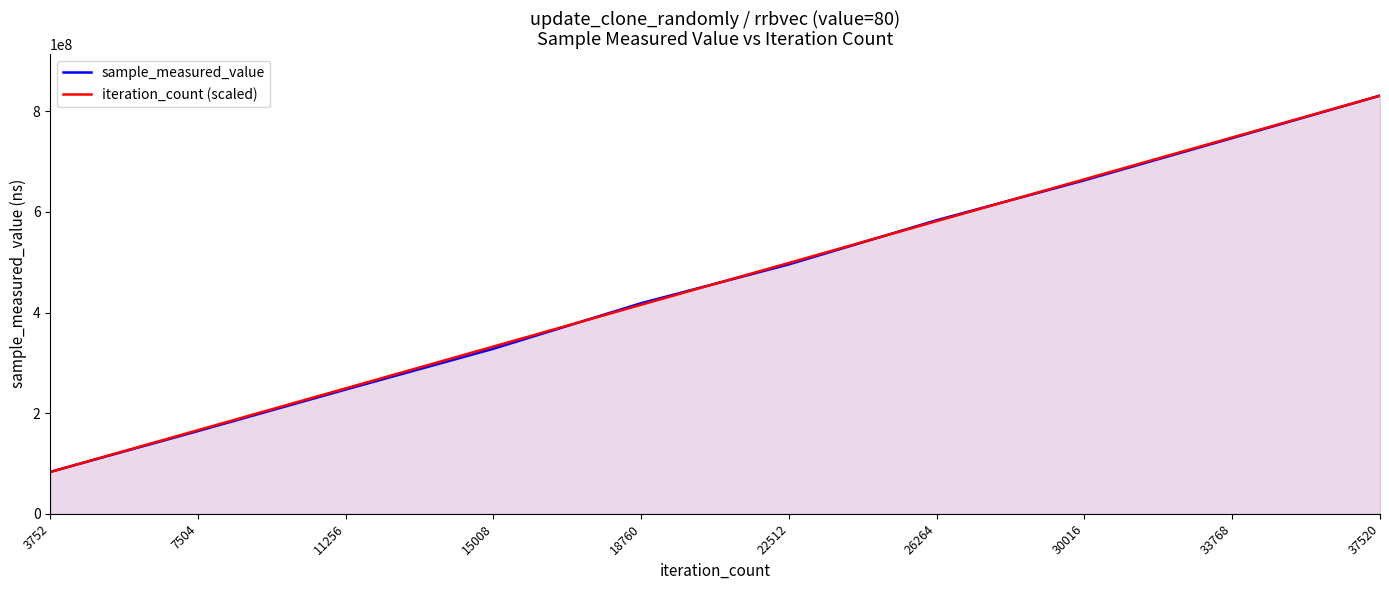

What is the difference between the highest and lowest values at 22512?

2836988.8